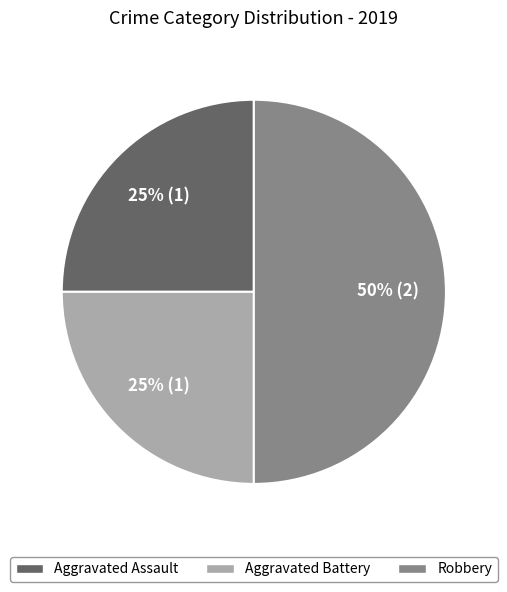

How many segments does this pie chart have?

3